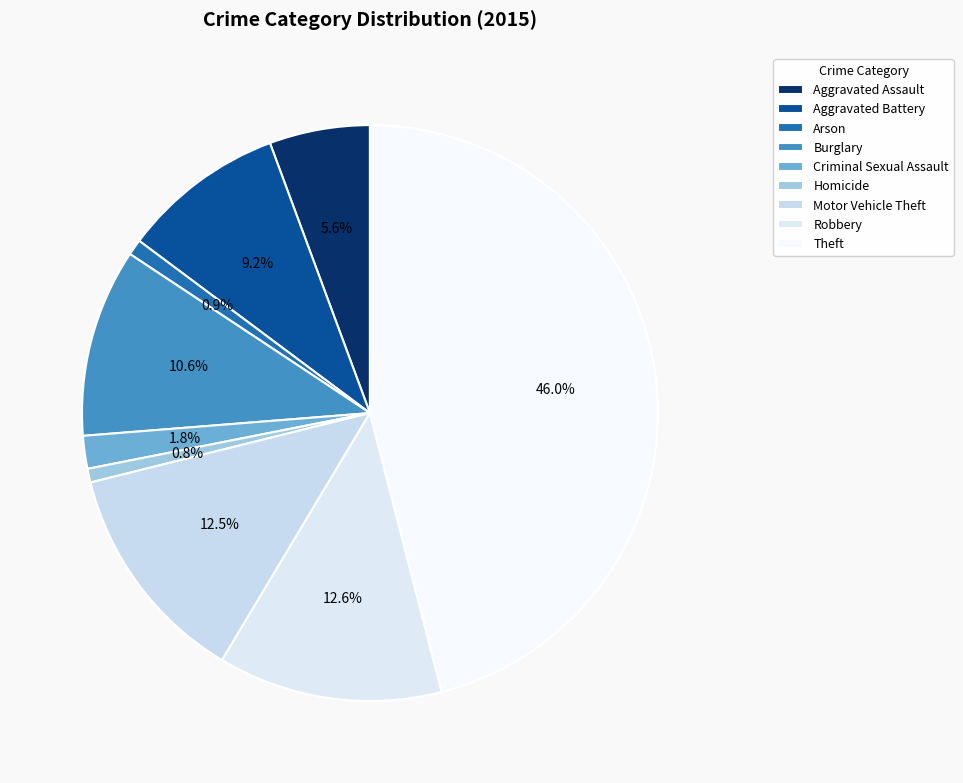

Is the sum of Criminal Sexual Assault and Robbery greater than half?

No